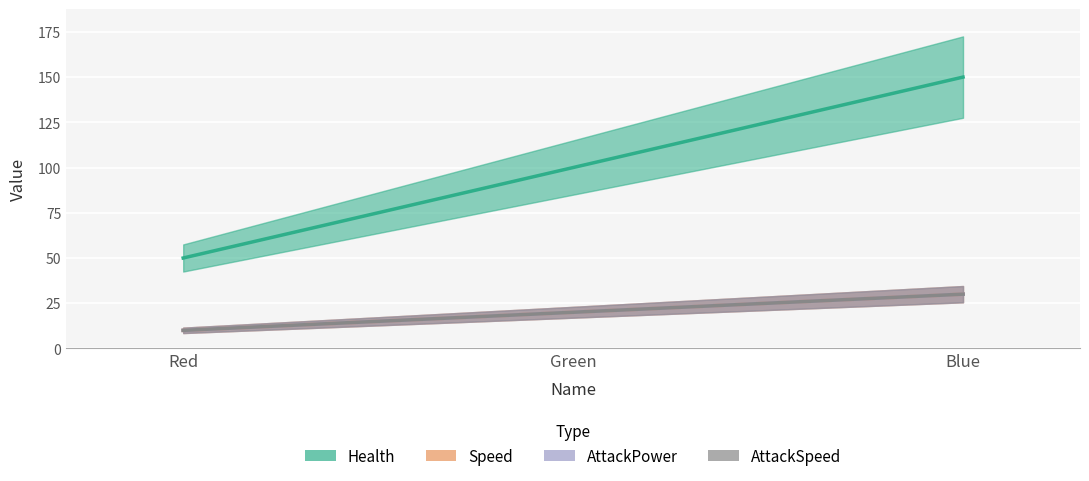

What is the difference between the maximum and minimum values in the AttackPower series?

20